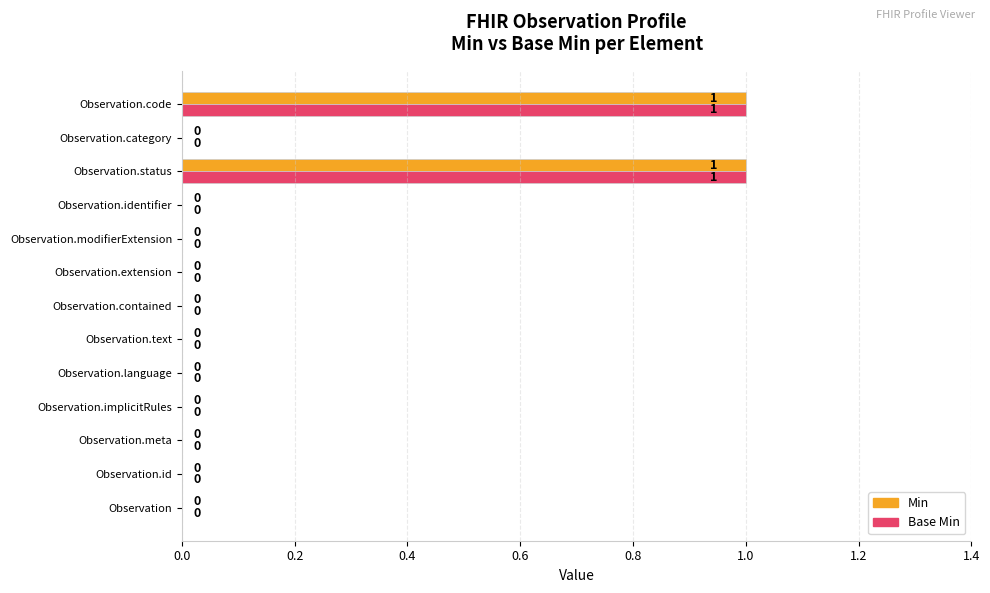

How many values in Min are above zero?

2